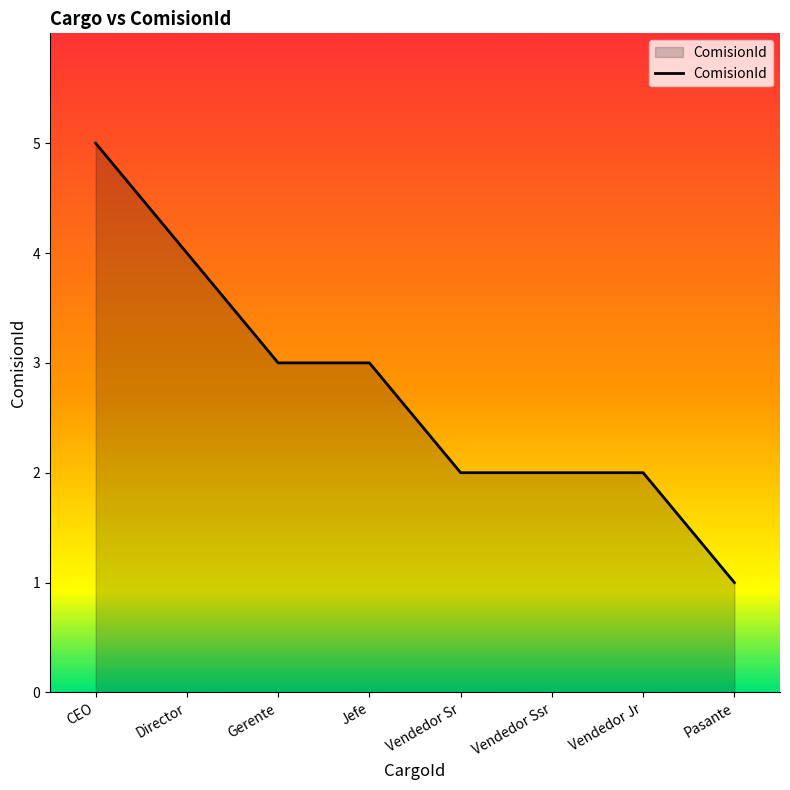

Between Director and Pasante, which is larger?

Director